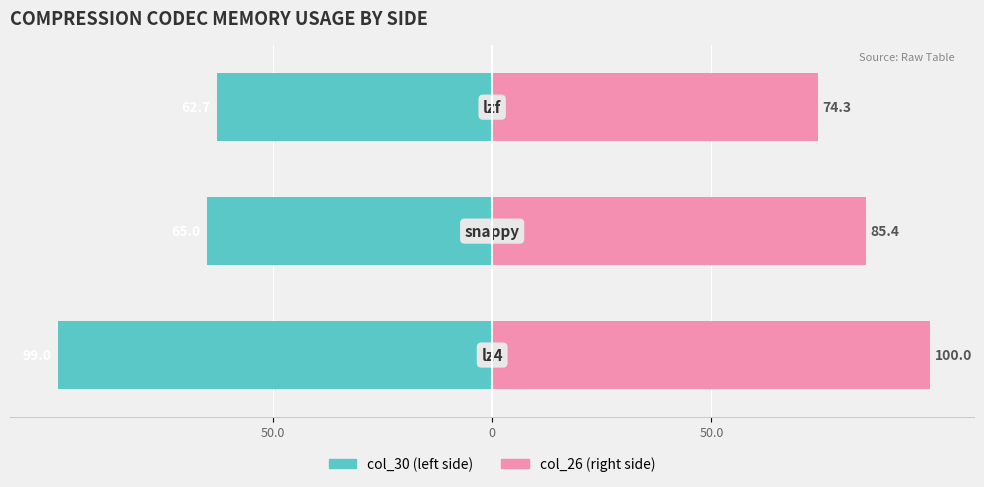

Is it true that col_26 (Renter-side) equals 176.3 at 50.0?

False